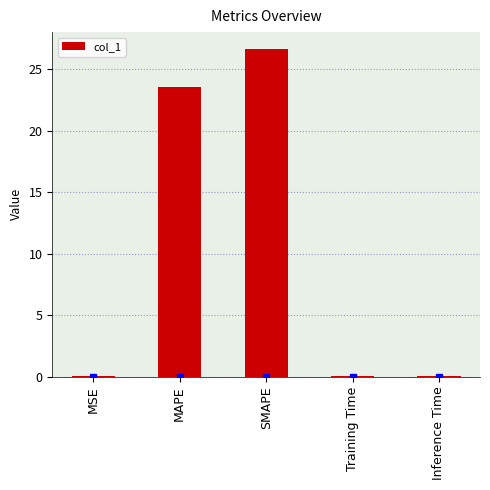

The value at SMAPE is 14.3. True or false?

False